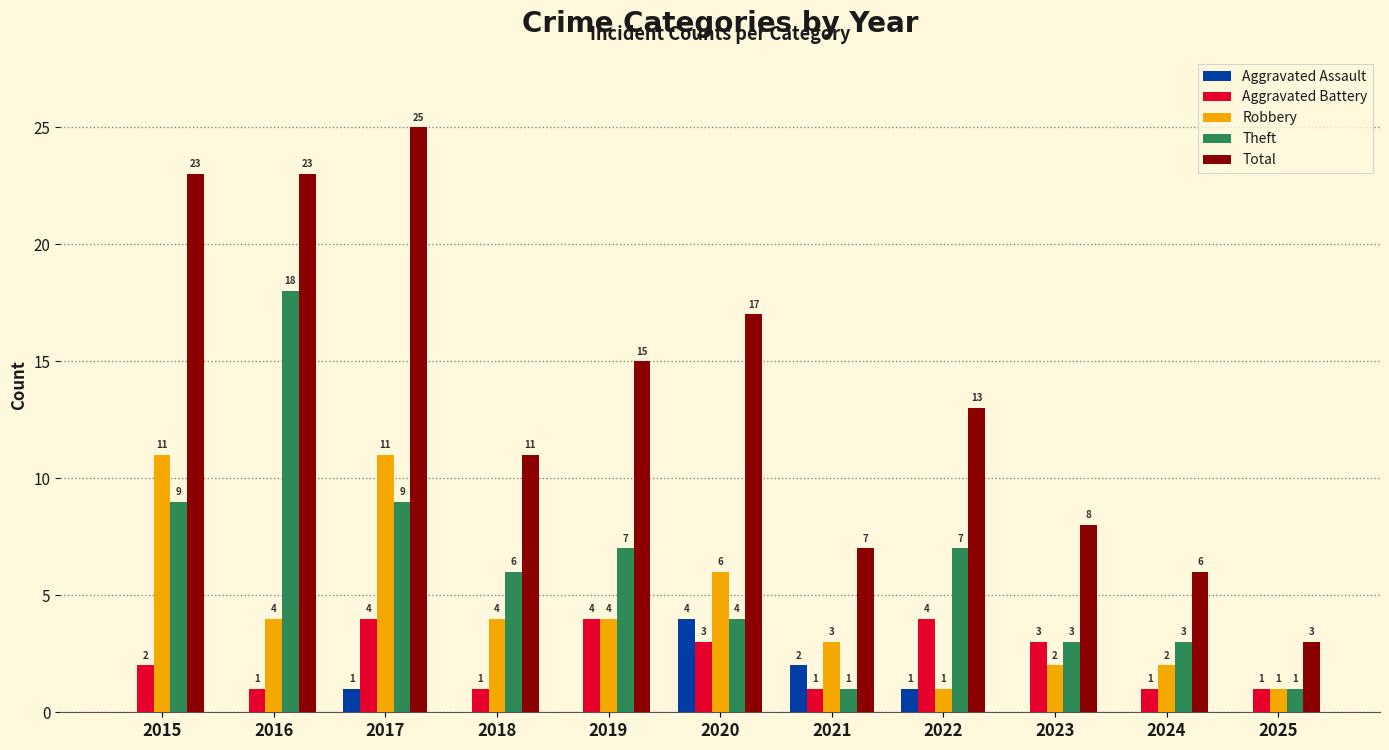

Which series changed the most between 2022 and 2025?

Total